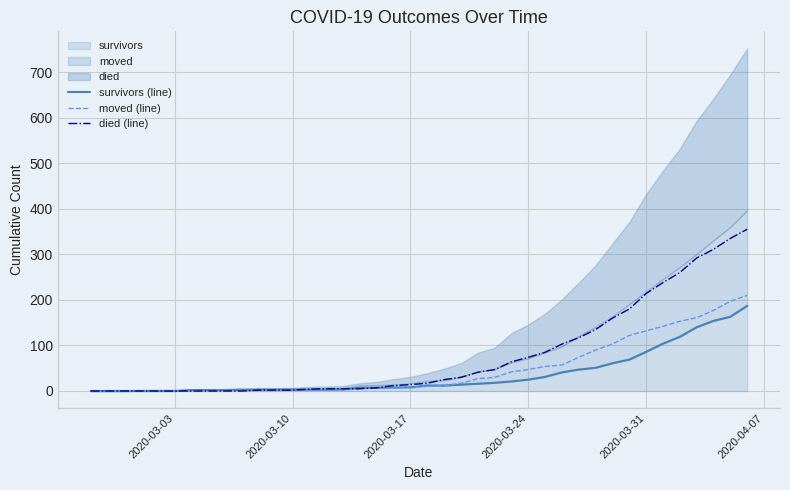

How many times do died (line) and moved (line) cross each other?

1